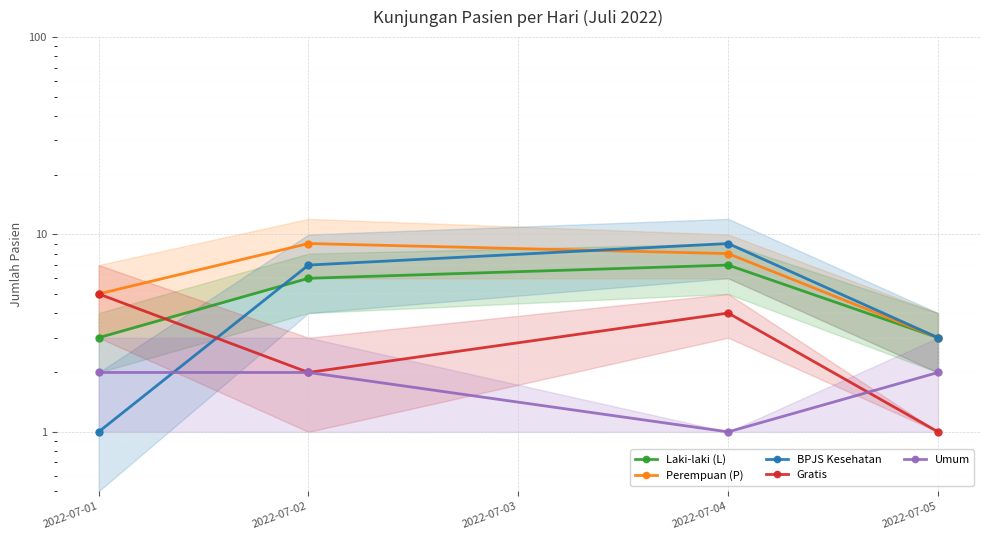

What is the sum of all Laki-laki (L) values?

19